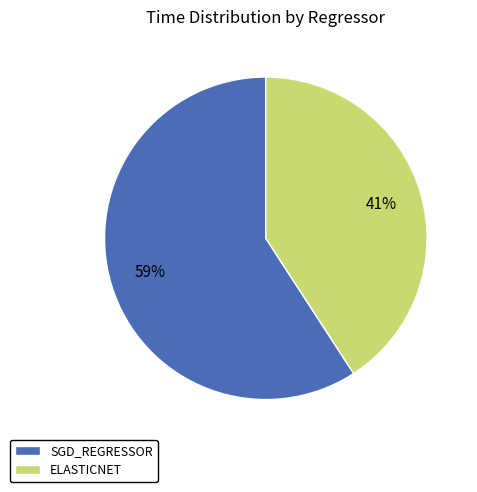

What percentage is the SGD_REGRESSOR slice, to the nearest percent?

59%